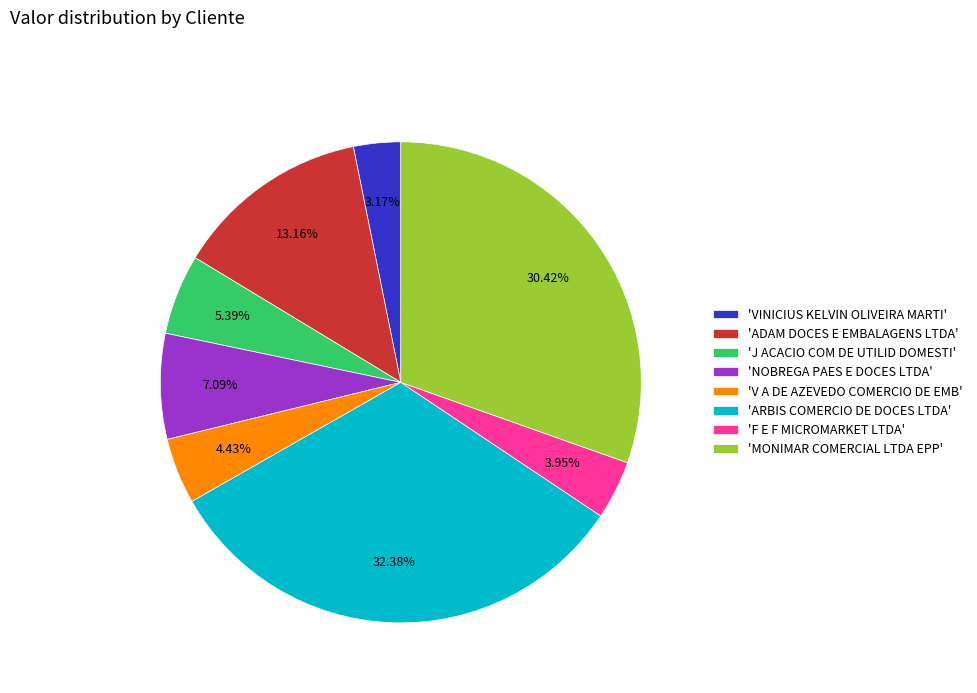

What is the smallest slice in the pie chart?

'VINICIUS KELVIN OLIVEIRA MARTI'